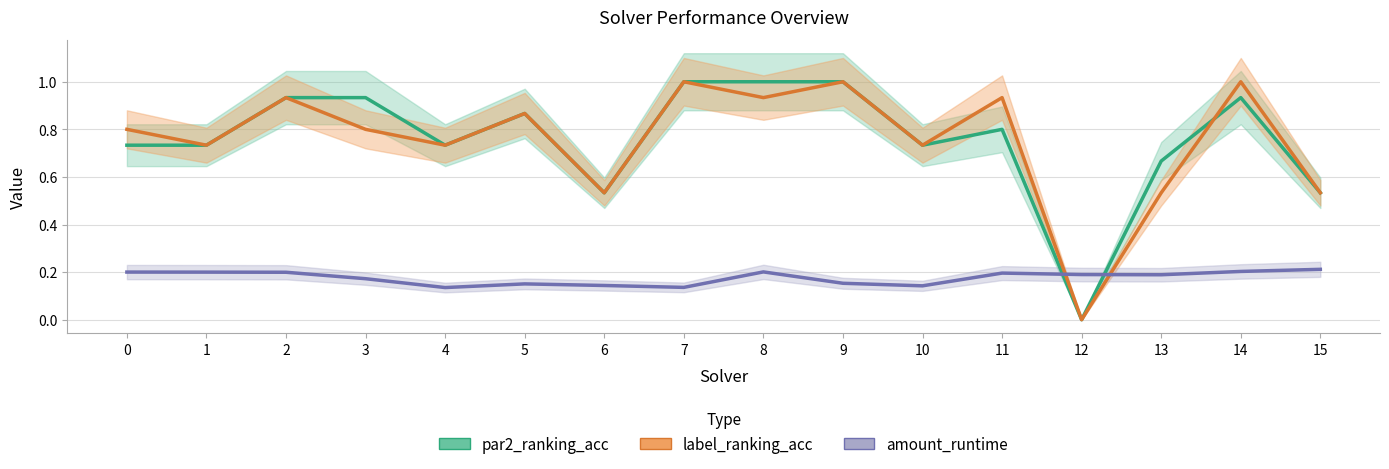

How many interior local peaks does the par2_ranking_acc series have?

3